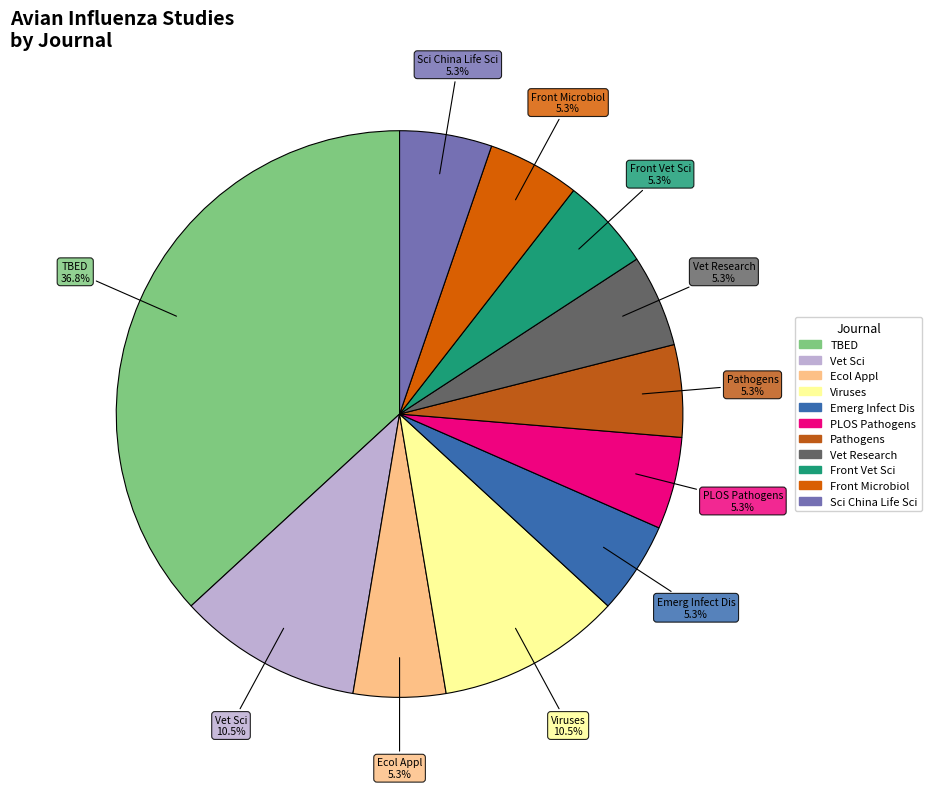

Does Viruses account for over 50% of the chart?

No